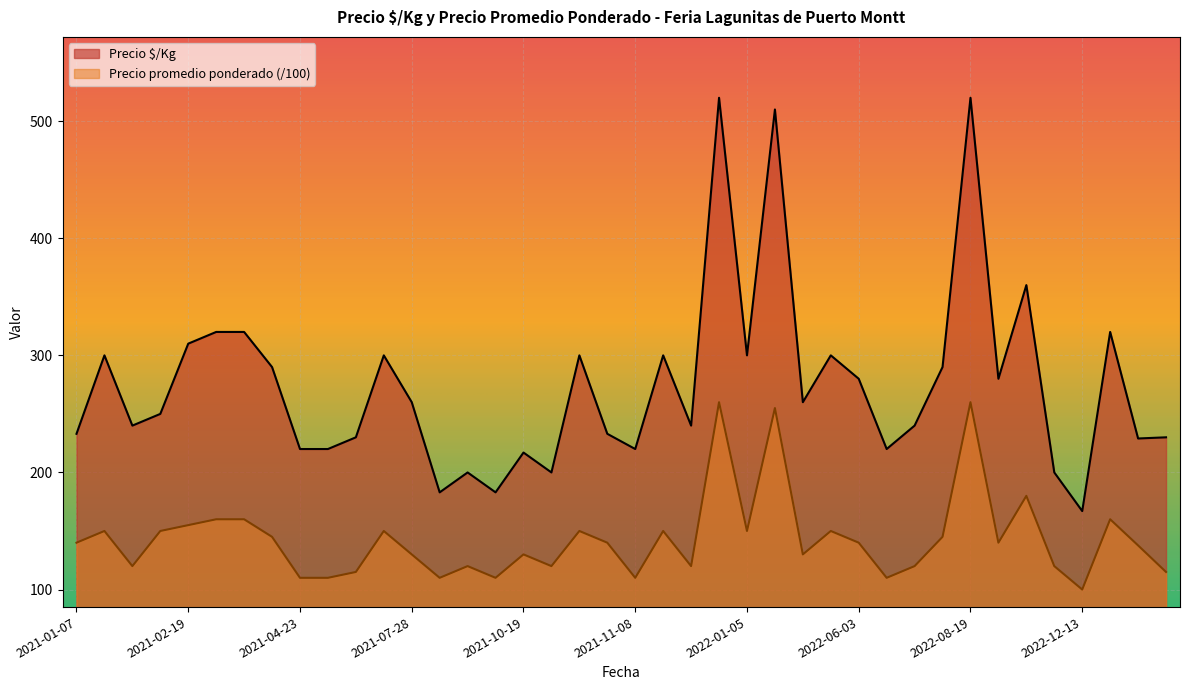

What is the difference between the maximum and second lowest values in the Precio $/Kg series?

337.0